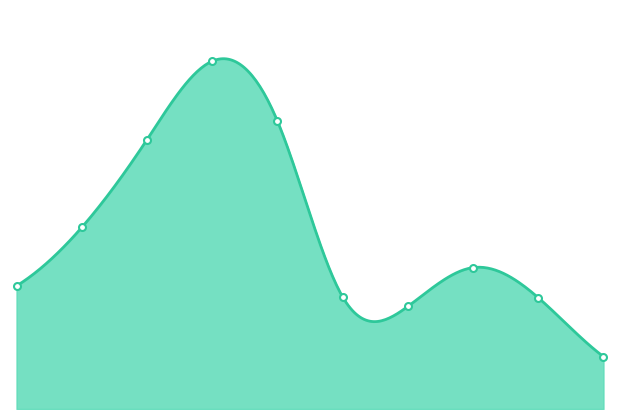

At which category does the chart reach its peak across all series?

2018